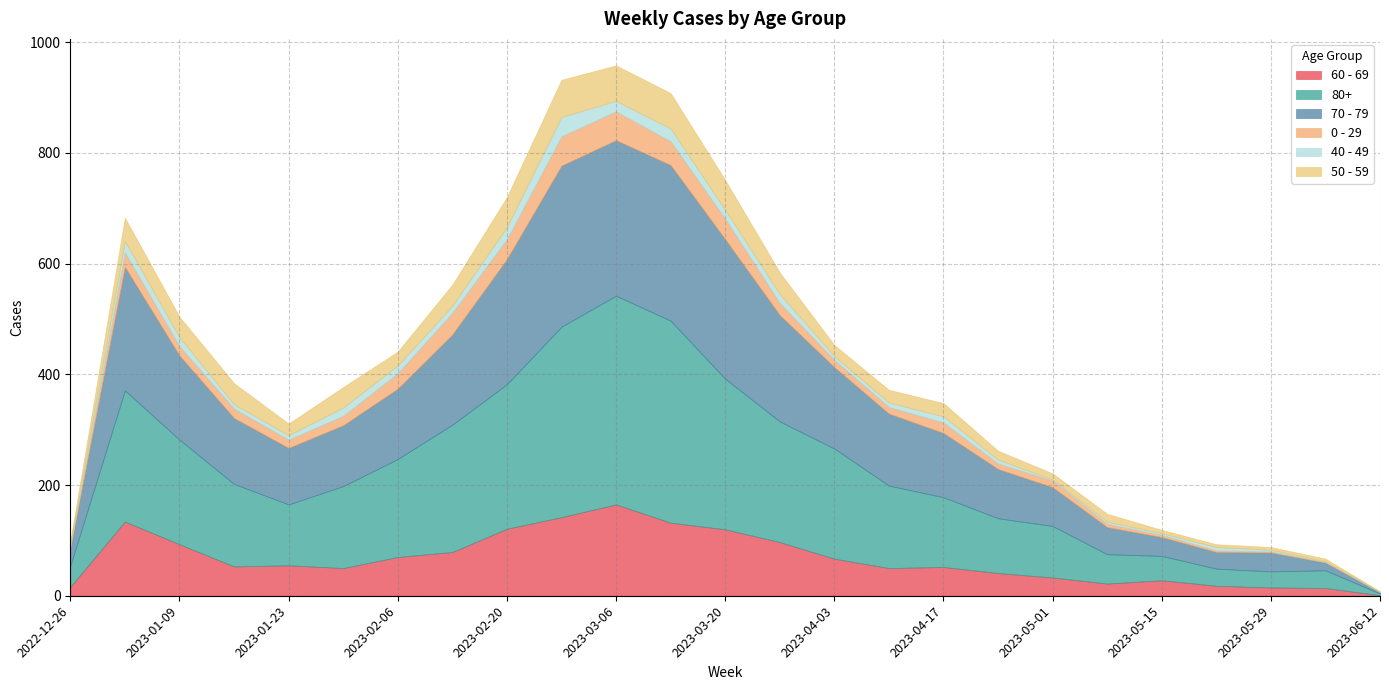

True or false: 0 - 29 and 40 - 49 cross at least once.

True